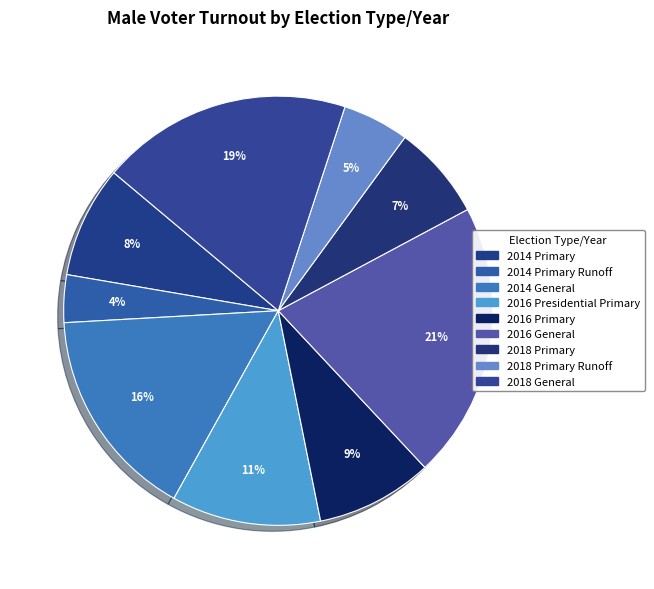

To the nearest percent, what is the difference between the largest and smallest slice percentages?

17%